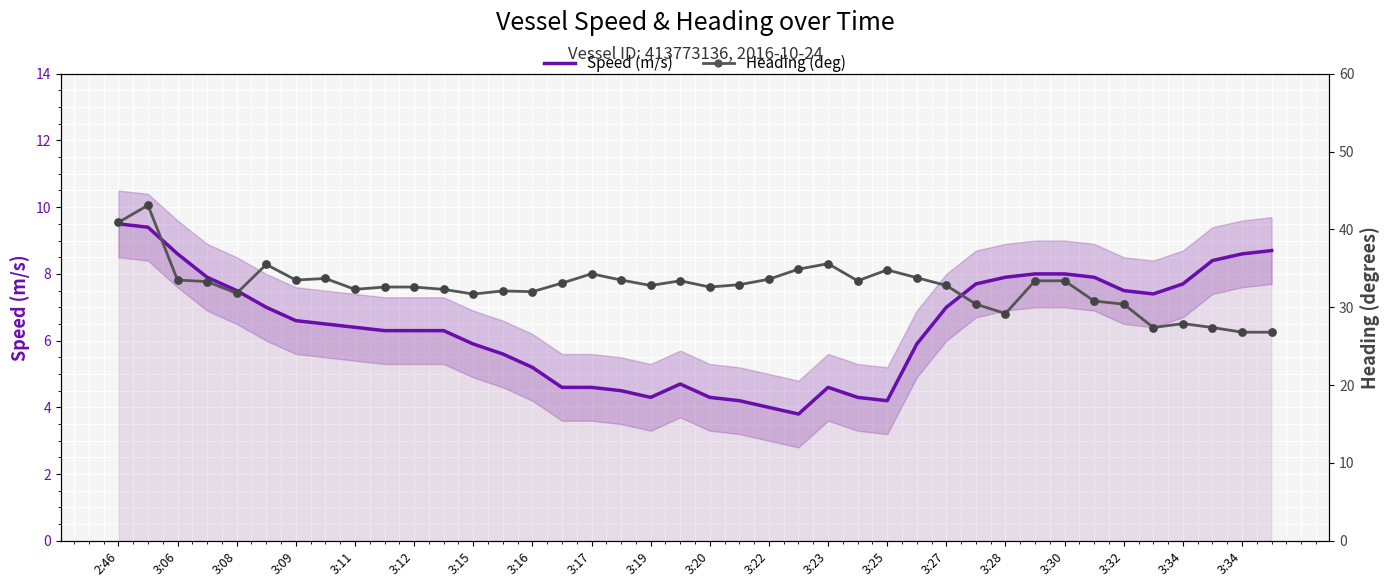

What is the total value across all series at 3:22?

38.6